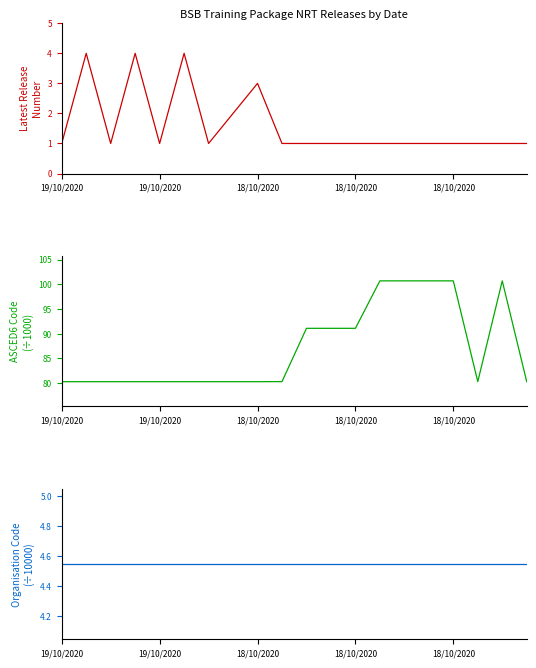

In ASCED6 Code (÷1000), how many points are lower than both neighbors (excluding endpoints)?

1